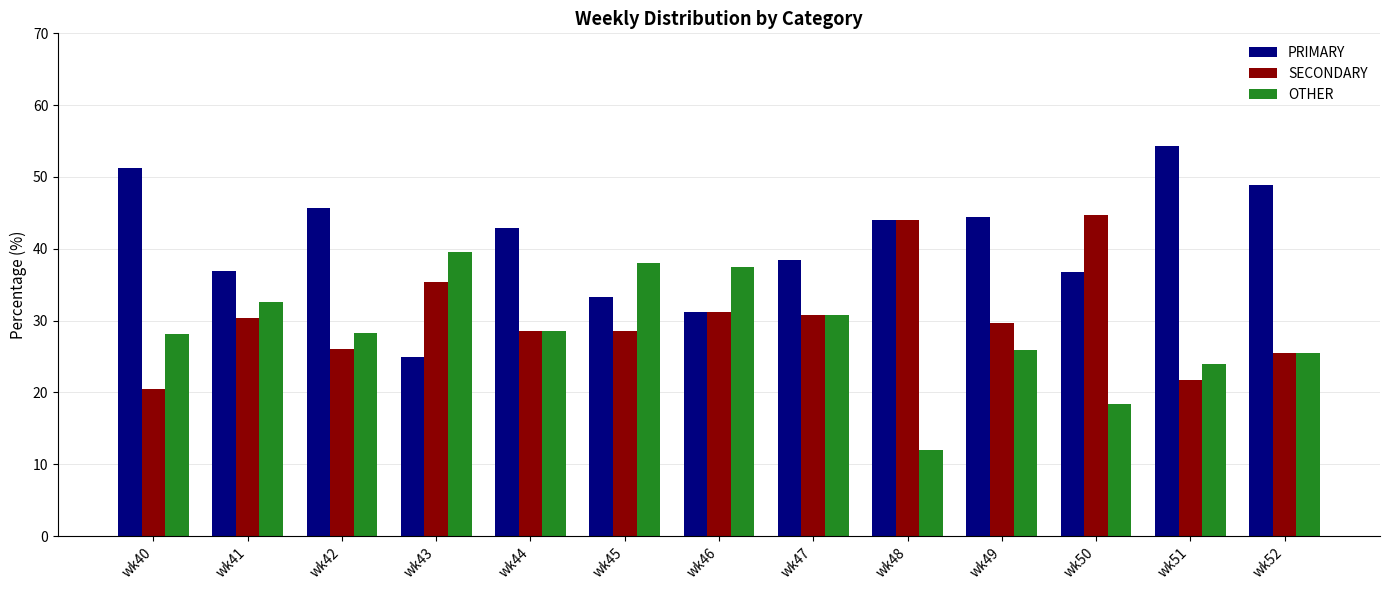

What is the difference between the SECONDARY values at wk45 and wk51?

6.8